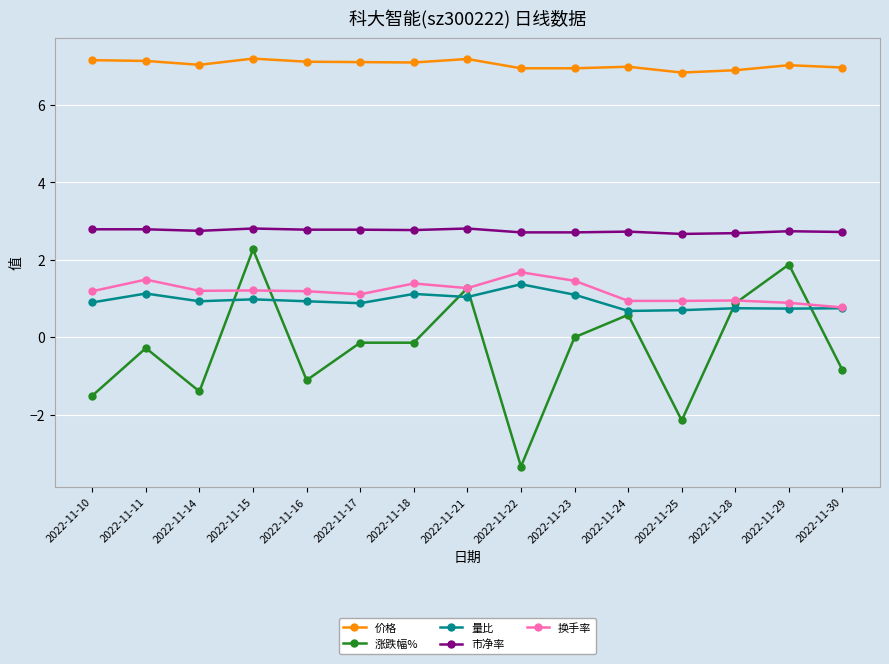

The 市净率 series shows 2.7 at 2022-11-28. True or false?

True